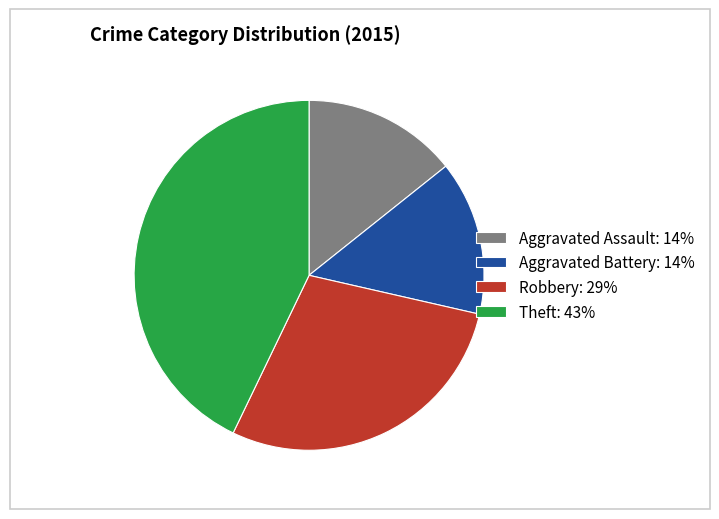

What is the ratio of the value at Aggravated Battery: 14% to the value at Theft: 43%?

0.3